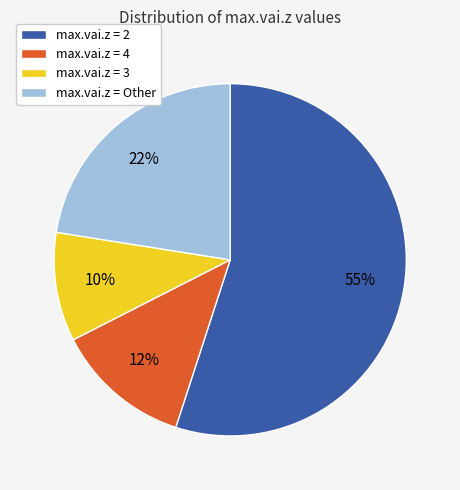

Rank the categories by value from highest to lowest.

max.vai.z = 2, max.vai.z = Other, max.vai.z = 4, max.vai.z = 3